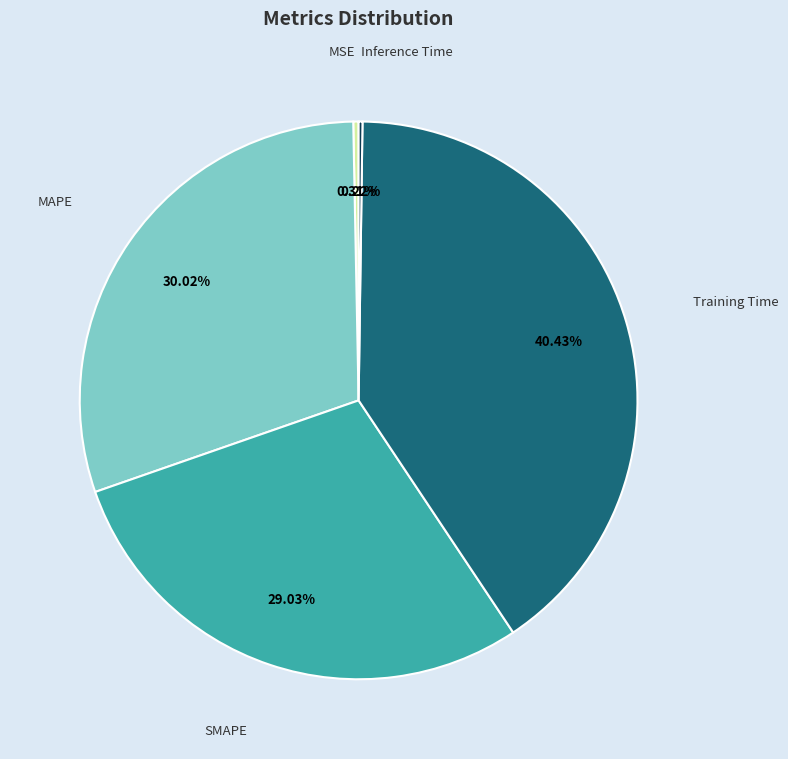

Does any single category account for the majority?

No